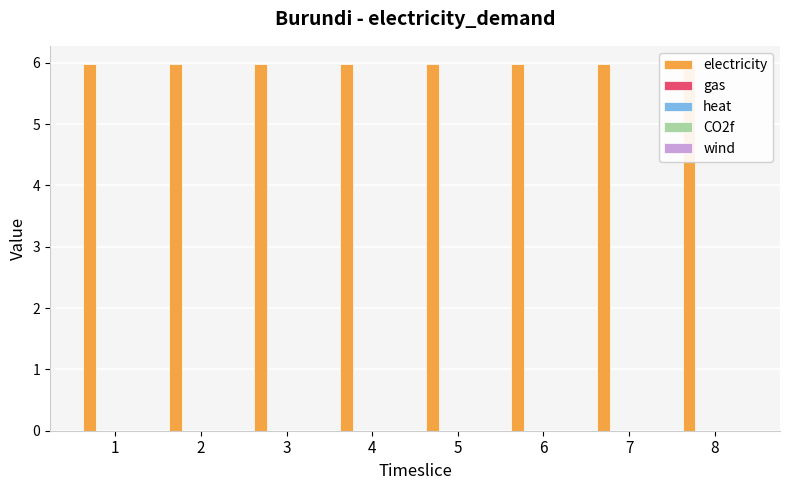

At which category is the sum across all series the highest?

1